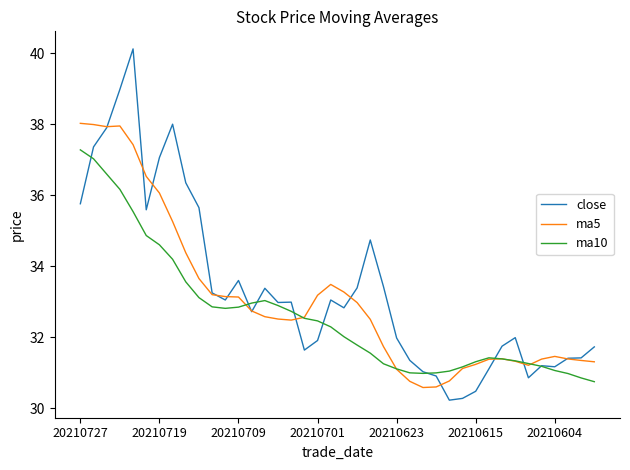

List the series in order of their peak value, highest first.

close, ma5, ma10